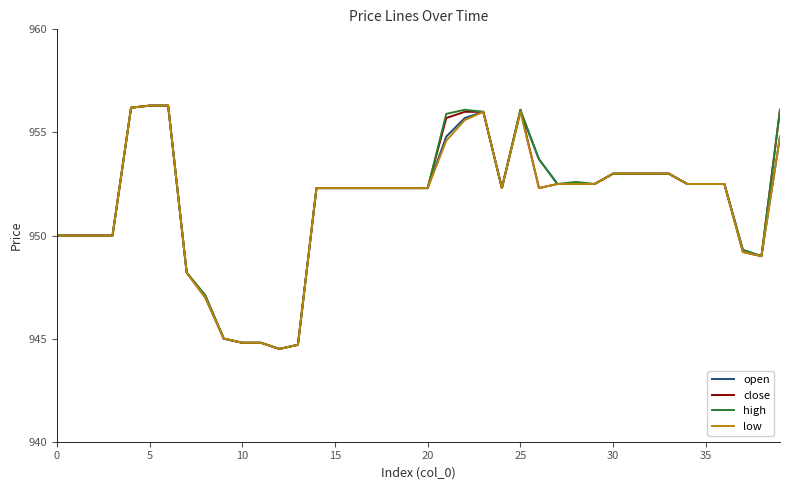

Reading left to right, transcribe all the data shown in this chart.

open: 950.0	950.0	950.0	950.0	956.2	956.3	956.3	948.2	947.1	945.0	944.8	944.8	944.5	944.7	952.3	952.3	952.3	952.3	952.3	952.3	952.3	954.8	955.7	956.0	952.3	956.0	953.7	952.5	952.5	952.5	953.0	953.0	953.0	953.0	952.5	952.5	952.5	949.3	949.0	954.8
close: 950.0	950.0	950.0	950.0	956.2	956.3	956.3	948.2	947.0	945.0	944.8	944.8	944.5	944.7	952.3	952.3	952.3	952.3	952.3	952.3	952.3	955.7	956.0	956.0	952.3	956.1	952.3	952.5	952.5	952.5	953.0	953.0	953.0	953.0	952.5	952.5	952.5	949.2	949.0	956.1
high: 950.0	950.0	950.0	950.0	956.2	956.3	956.3	948.2	947.1	945.0	944.8	944.8	944.5	944.7	952.3	952.3	952.3	952.3	952.3	952.3	952.3	955.9	956.1	956.0	952.3	956.1	953.7	952.5	952.6	952.5	953.0	953.0	953.0	953.0	952.5	952.5	952.5	949.3	949.0	956.1
low: 950.0	950.0	950.0	950.0	956.2	956.3	956.3	948.2	947.0	945.0	944.8	944.8	944.5	944.7	952.3	952.3	952.3	952.3	952.3	952.3	952.3	954.6	955.6	956.0	952.3	956.0	952.3	952.5	952.5	952.5	953.0	953.0	953.0	953.0	952.5	952.5	952.5	949.2	949.0	954.8